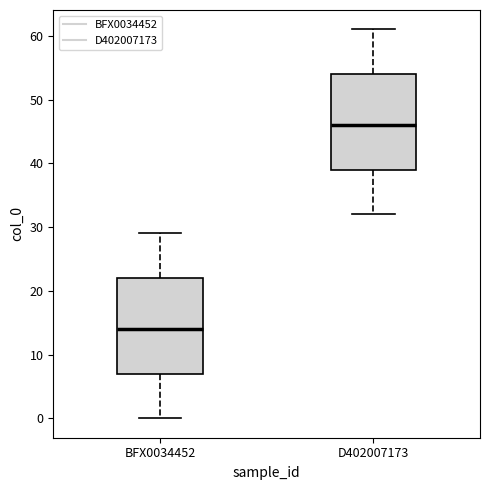

Reading left to right, read every box against the y-axis: the position of its median line, the range the box covers, and the ends of its whiskers. The values are not printed on the chart, so give them approximately, as read against the axis.

BFX0034452: median 14, box 7 to 22, whiskers 0 to 29
D402007173: median 46, box 39 to 54, whiskers 32 to 61